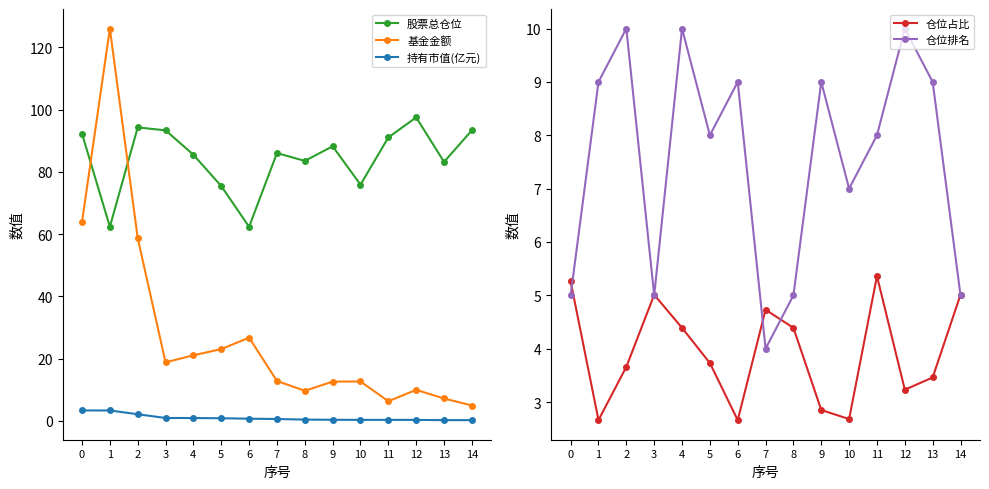

Is this an area chart (filled region under the line)?

No